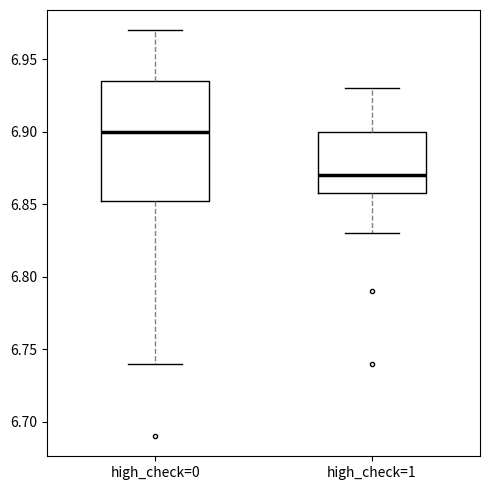

Which box has the lowest median line?

high_check=1